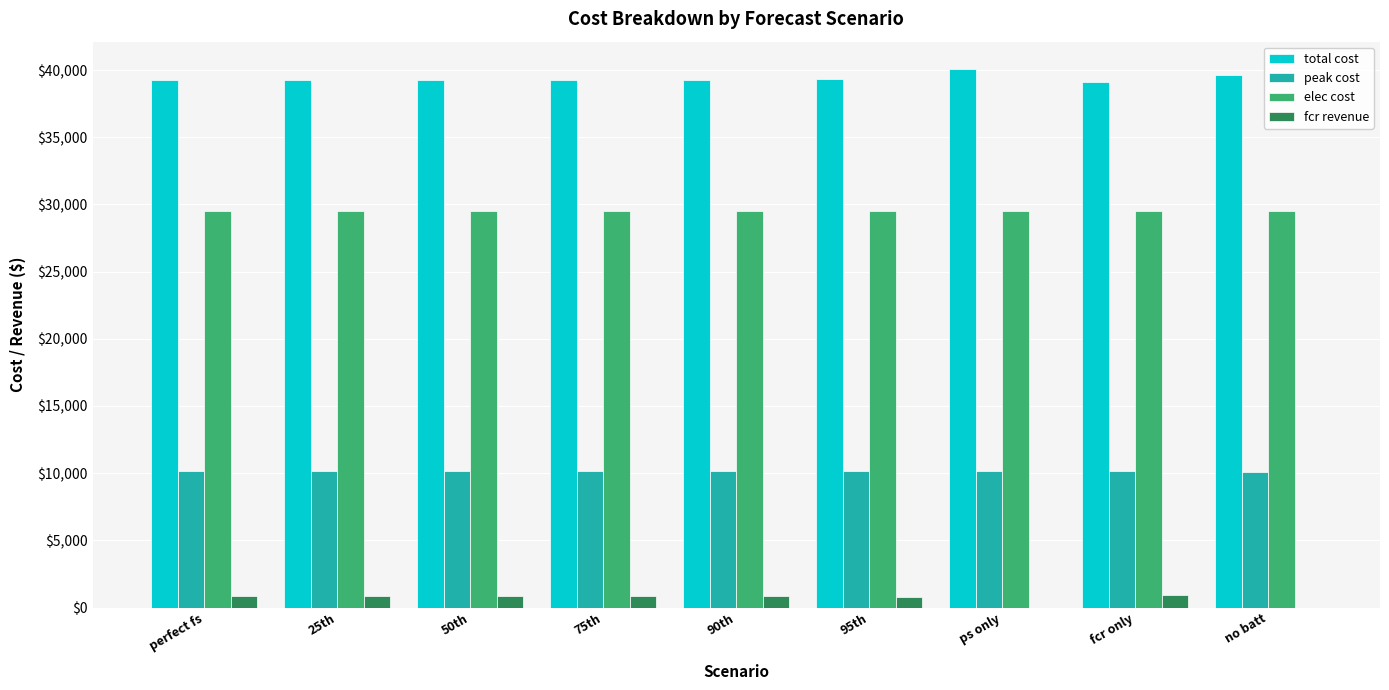

What is the sum of all peak cost values?

91348.1